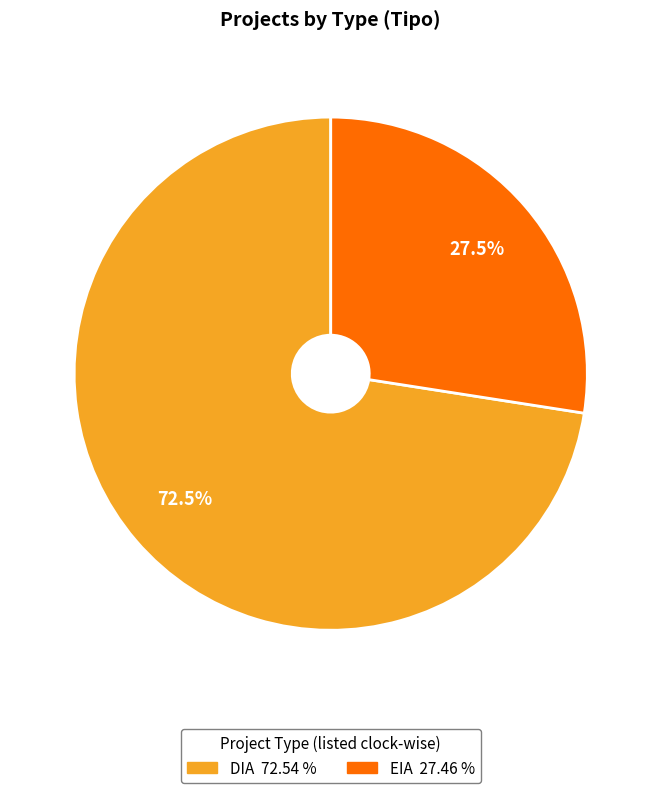

Approximately how many times larger is the value at DIA compared to EIA?

2.6